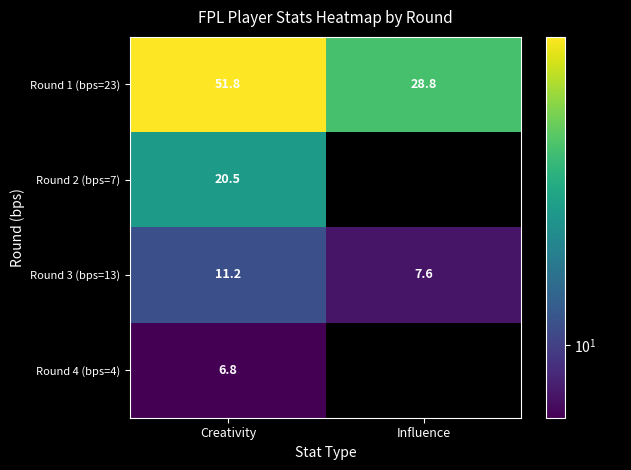

How many data points in Round 1 (bps=23) are above 51?

1